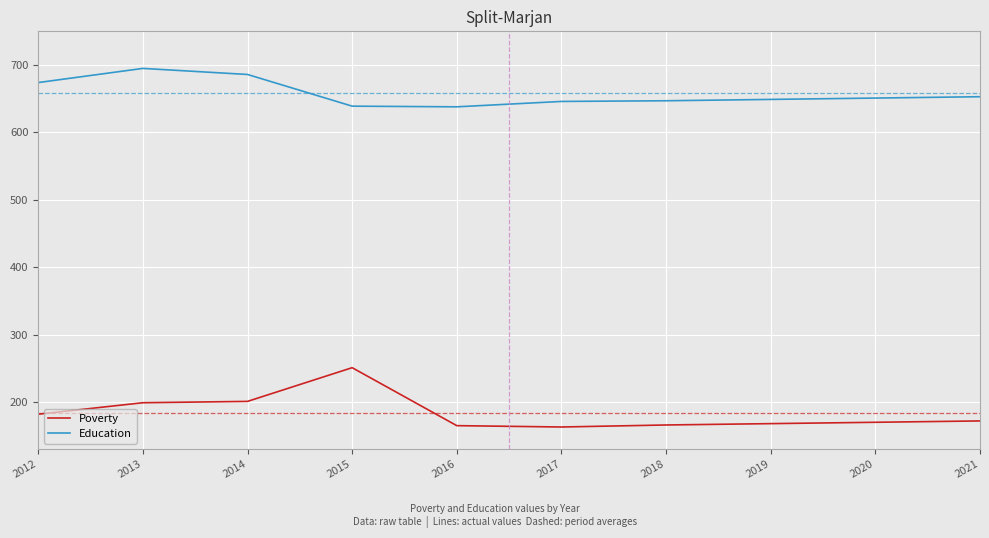

What is the difference between the highest and lowest values at 2020?

481